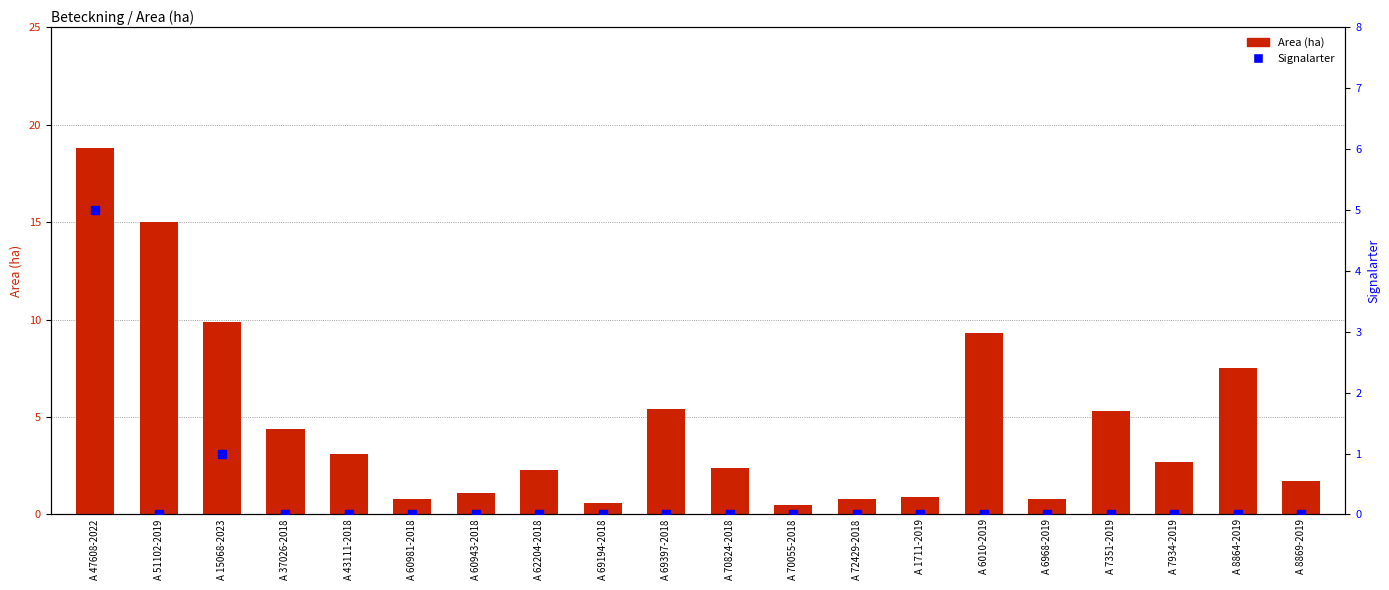

Which series reaches the maximum Y coordinate?

Area (ha)